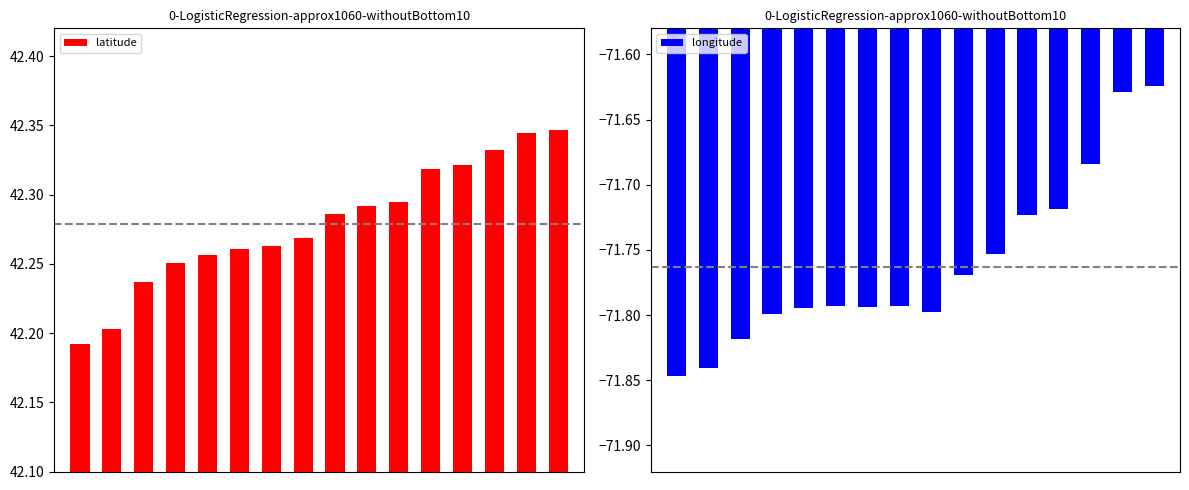

At which category is the sum across all series the highest?

15